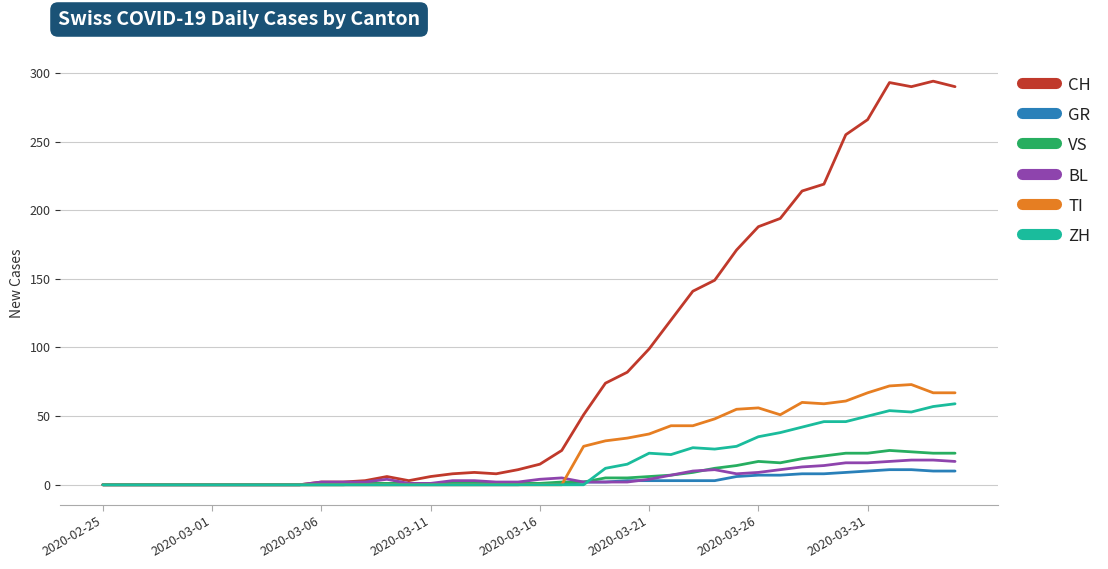

Which series has the largest total across all categories?

CH